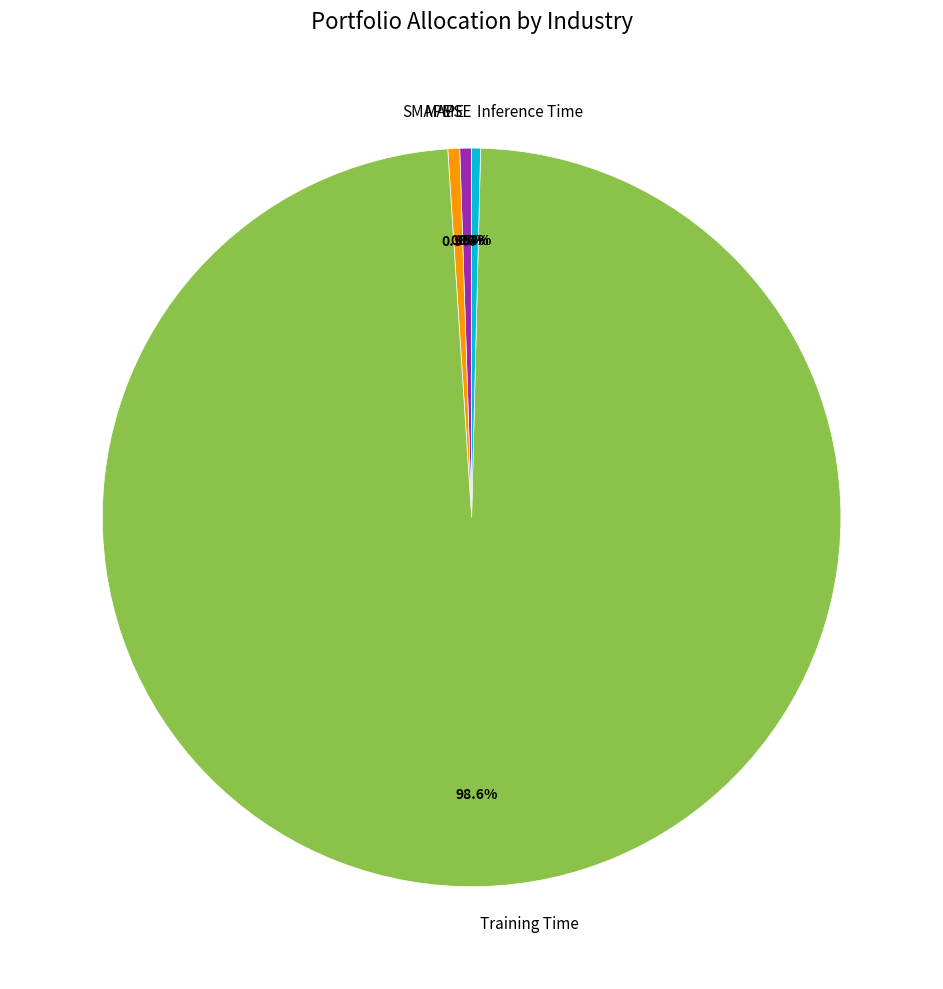

True or false: Training Time accounts for 99% of the total.

True